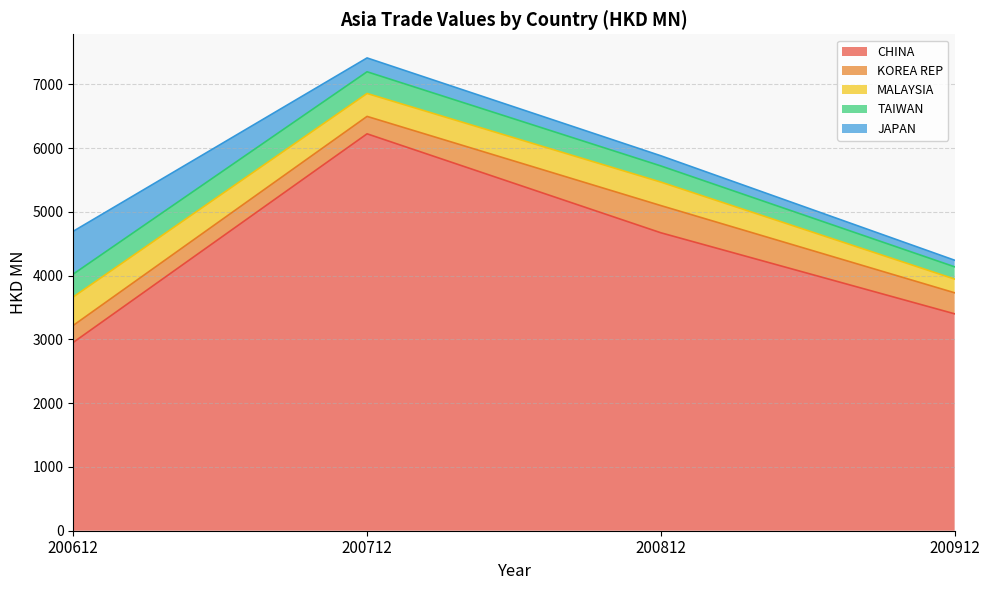

In KOREA REP, how many points are higher than both neighbors (excluding endpoints)?

1